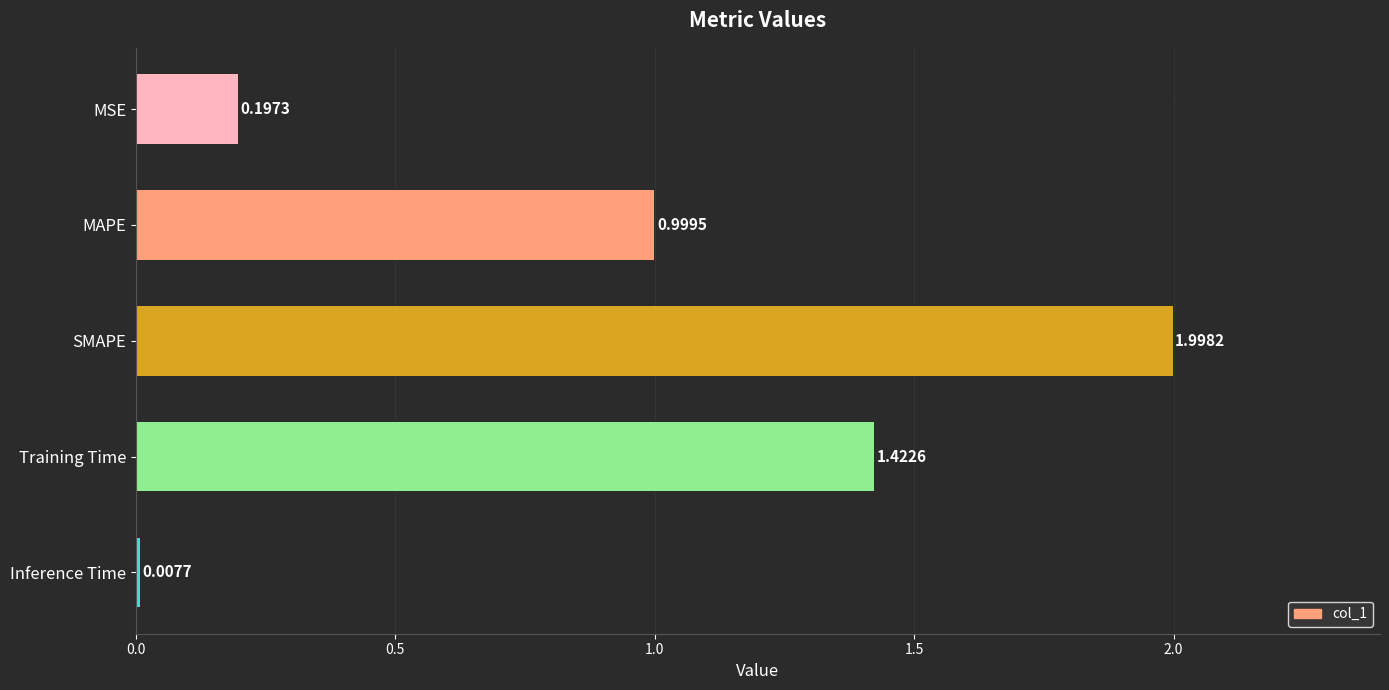

What is the greatest value displayed?

2.0